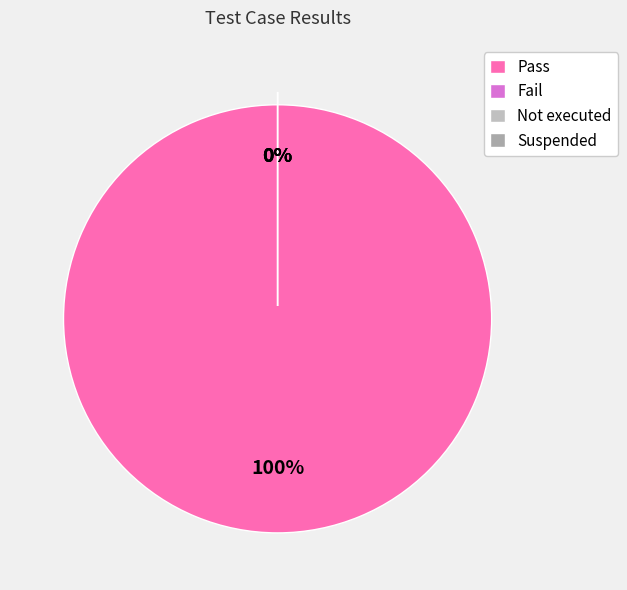

Count the number of slices in the pie.

4